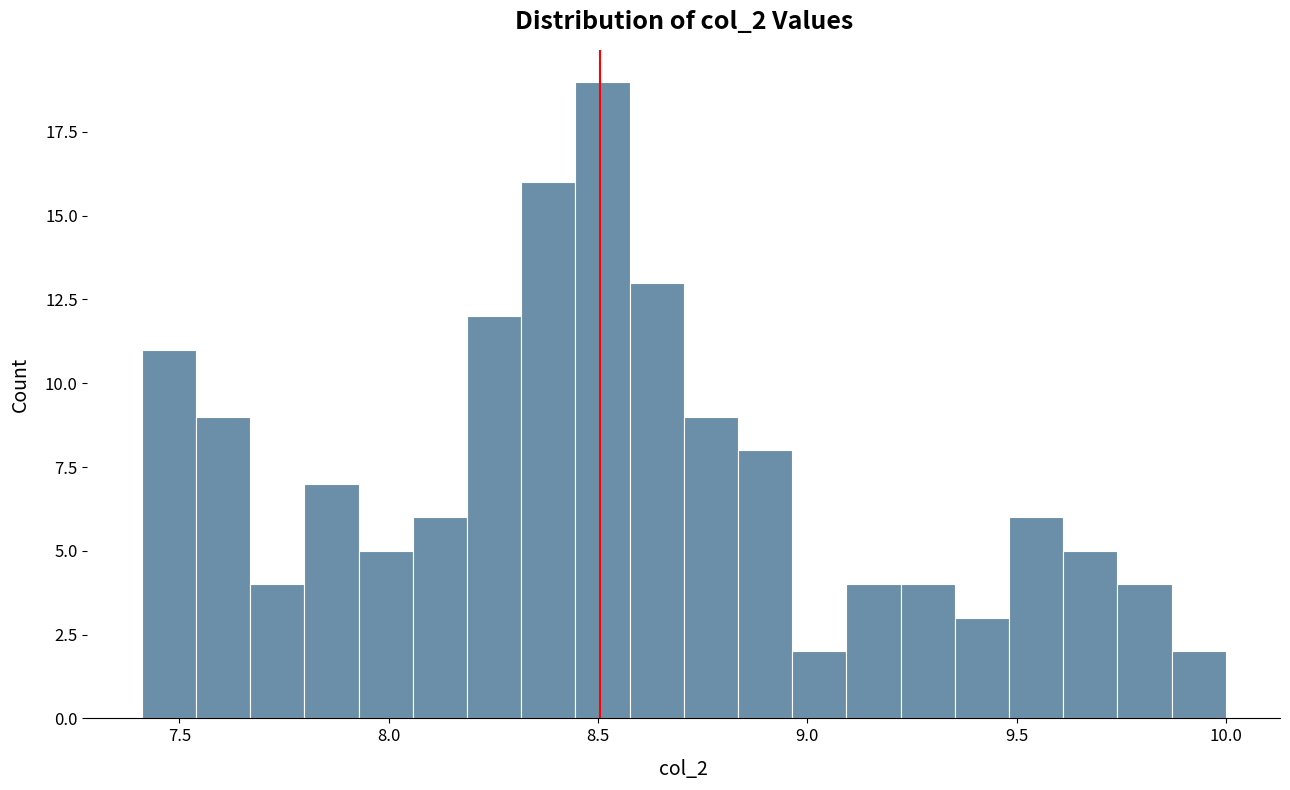

Around what value on the x-axis is the tallest bar? Give the approximate position of its centre, as read against the axis.

8.50